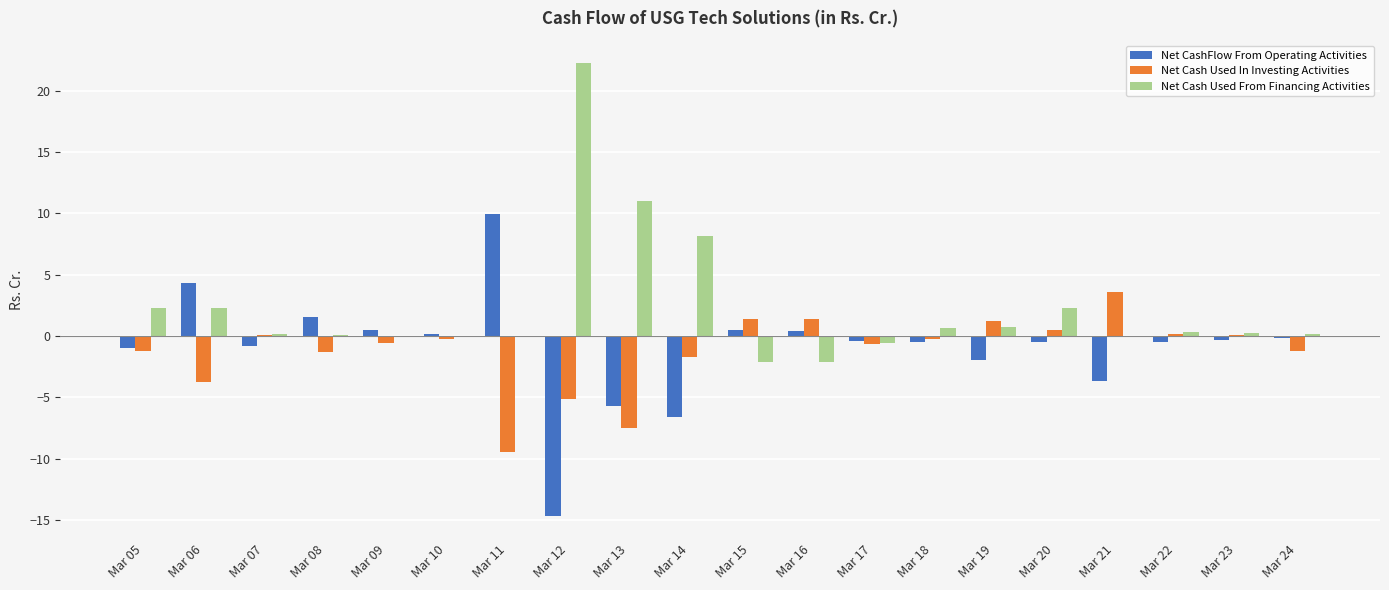

What is the average value of the Net Cash Used In Investing Activities series?

-1.2